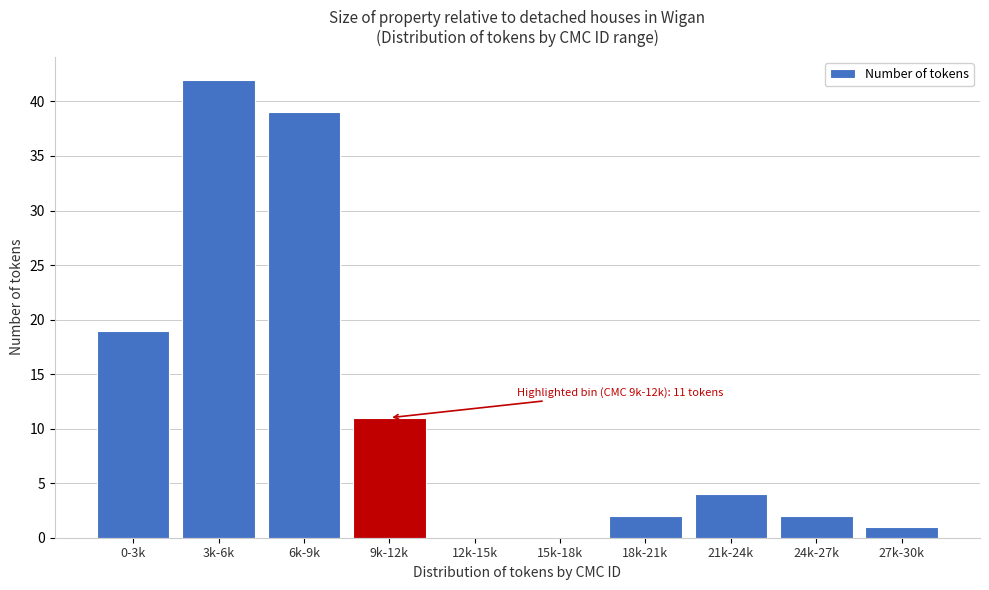

Reading left to right, extract all data points from this chart.

0-3k=19	3k-6k=42	6k-9k=39	9k-12k=11	12k-15k=0	15k-18k=0	18k-21k=2	21k-24k=4	24k-27k=2	27k-30k=1